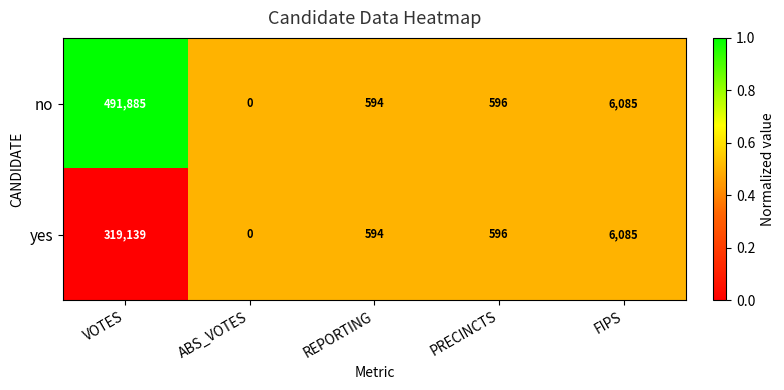

What is the difference between the highest and lowest values at VOTES?

172746